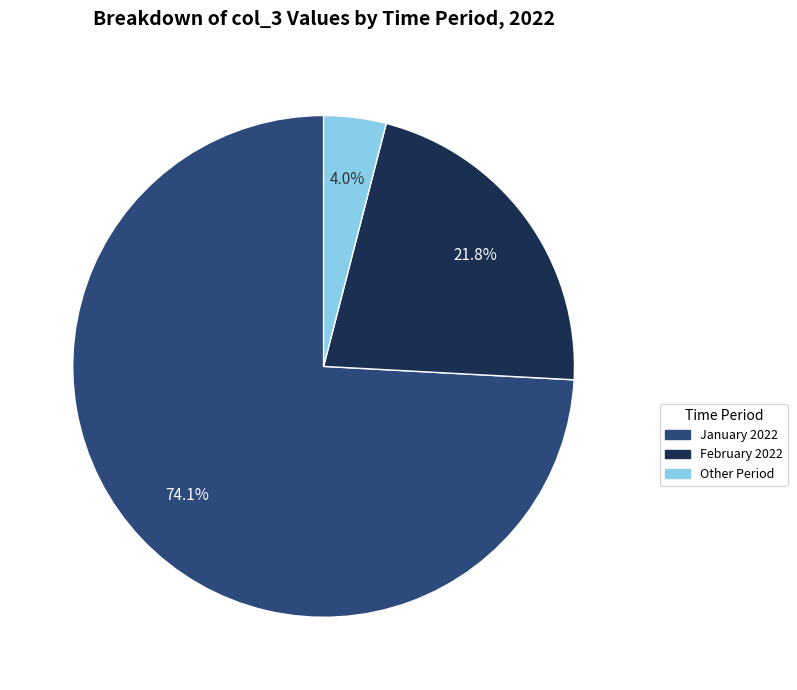

Is there any slice that represents more than half of the pie?

Yes